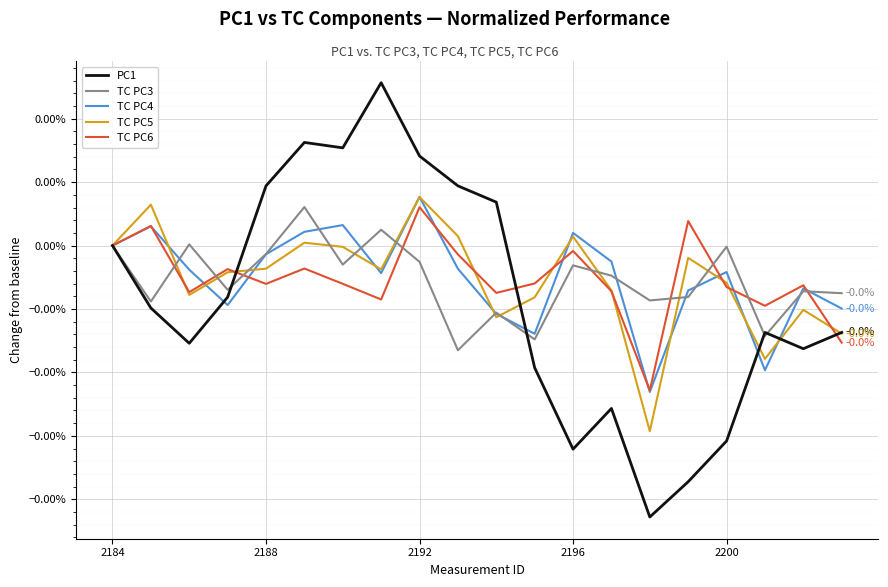

Does the chart display data point markers on the line(s)?

No